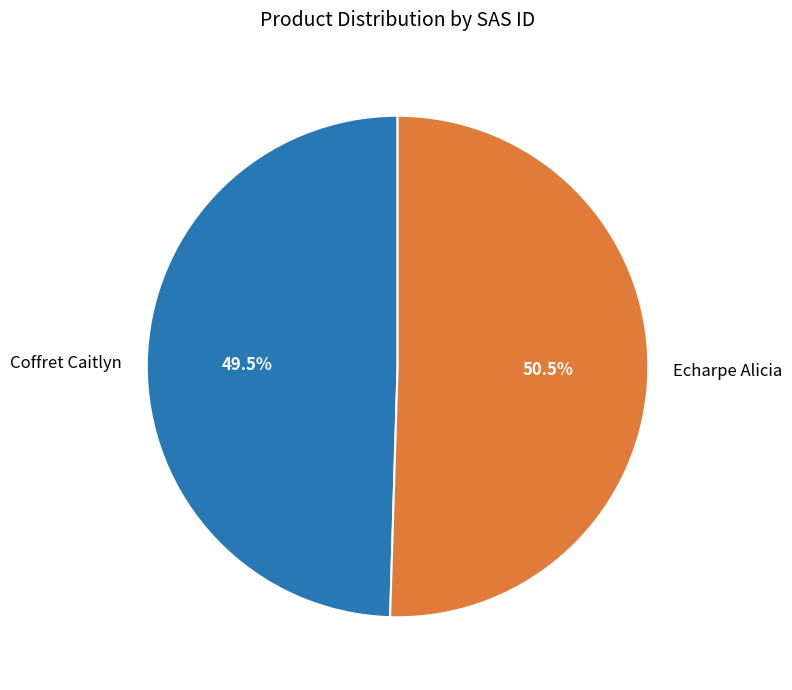

To the nearest percent, what is the average slice percentage?

50%